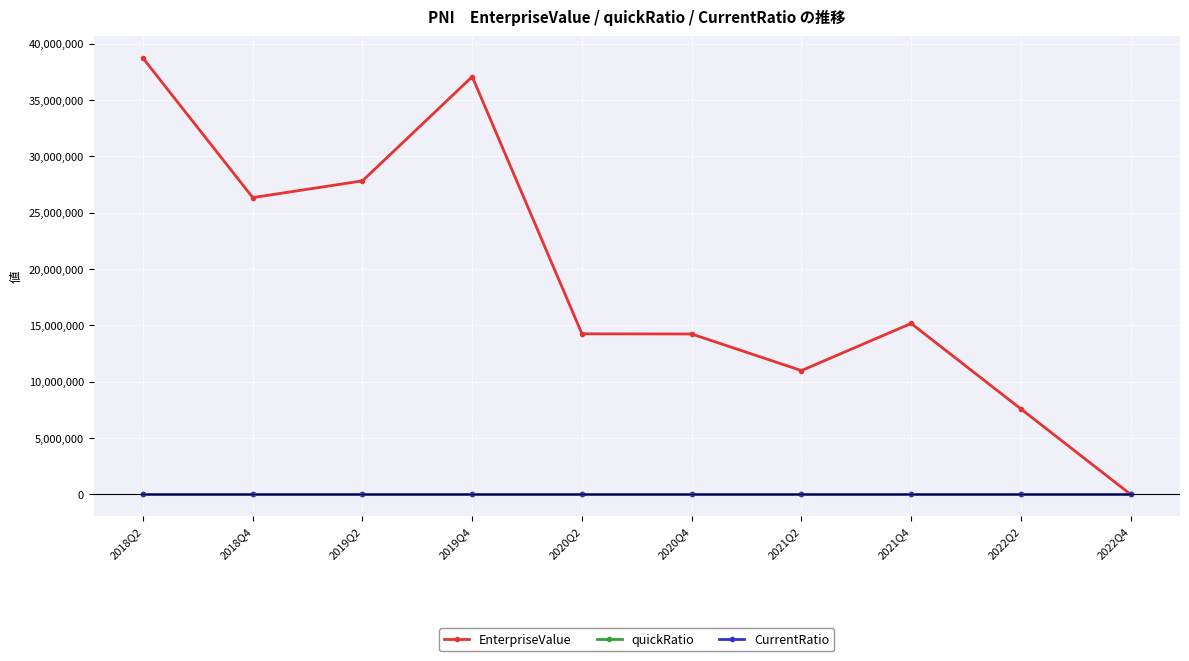

What is the lowest value of the quickRatio series?

1.4